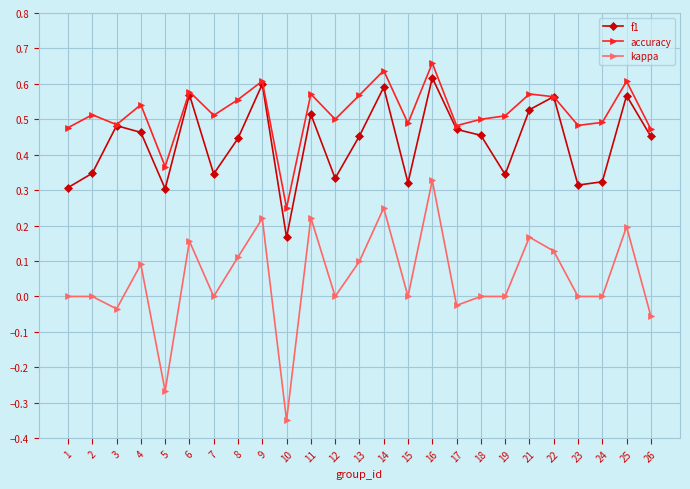

At which category does the chart reach its peak across all series?

16